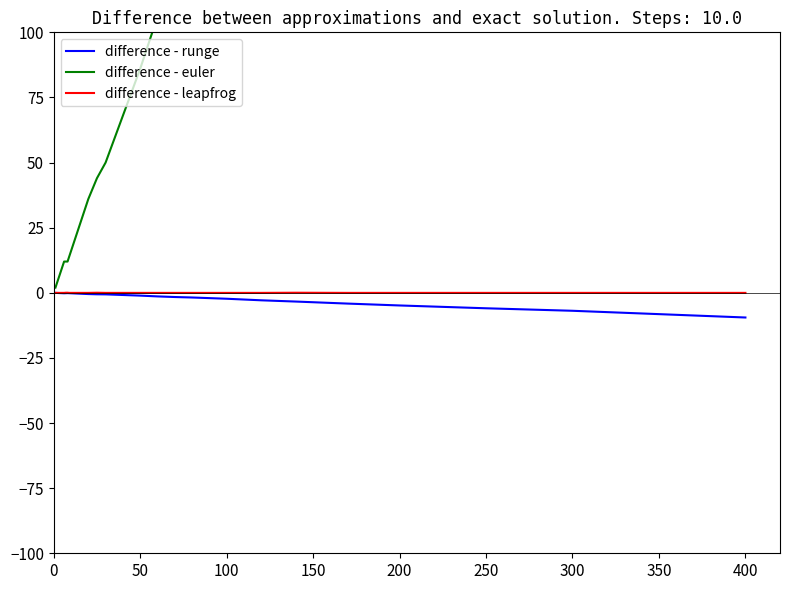

True or false: difference - runge and difference - leapfrog cross at least once.

False